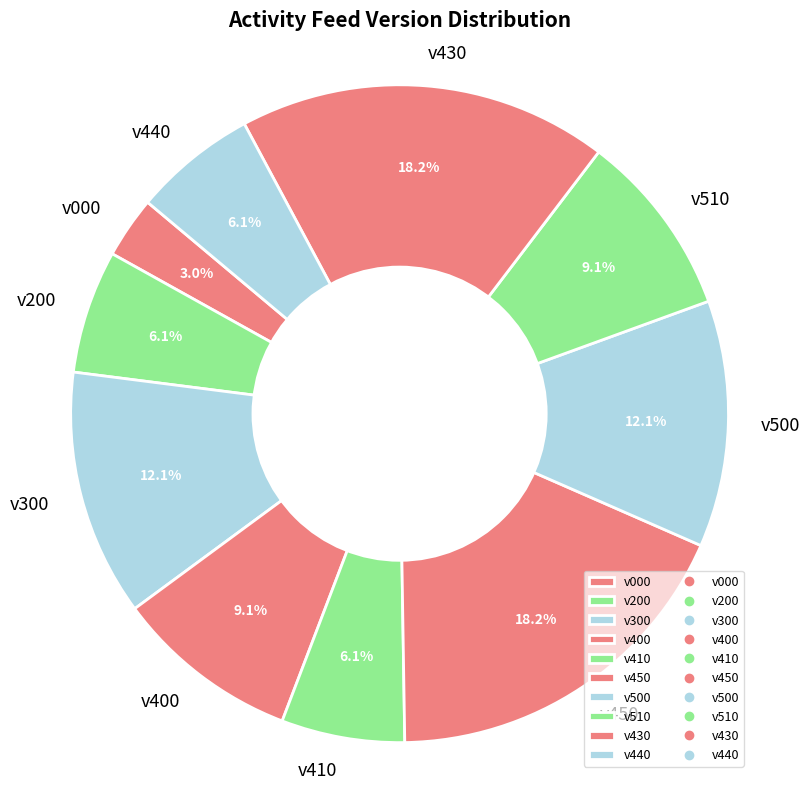

Does any single category account for the majority?

No